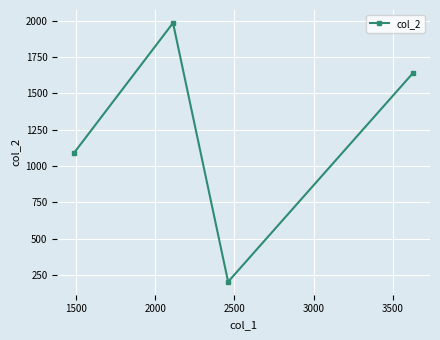

How many interior local peaks (higher than both neighbors) does the data have?

1